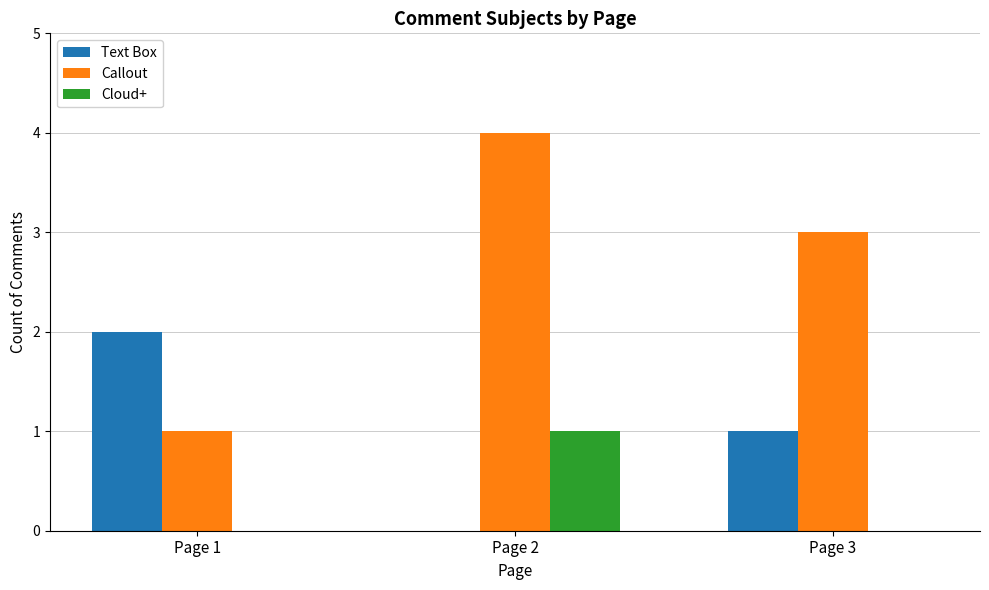

At which category is the sum across all series the highest?

Page 2